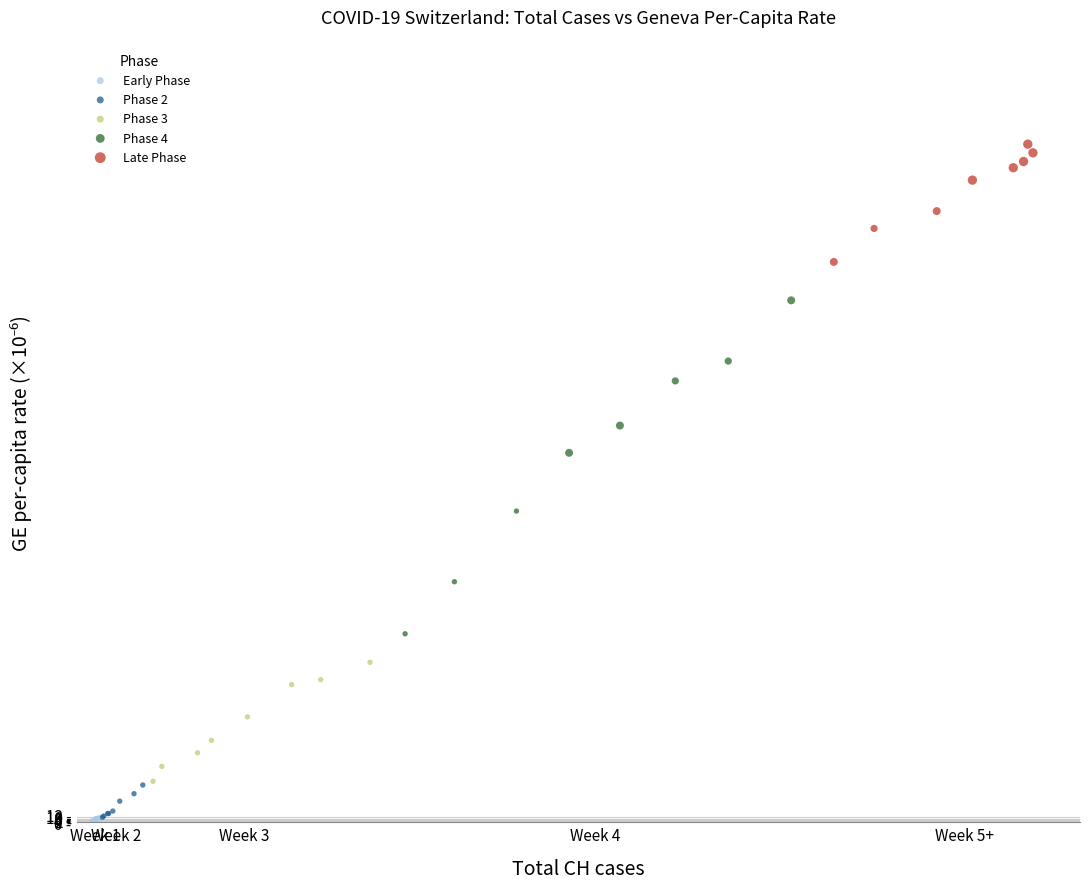

What are all the series names shown in the legend?

Early Phase, Phase 2, Phase 3, Phase 4, Late Phase